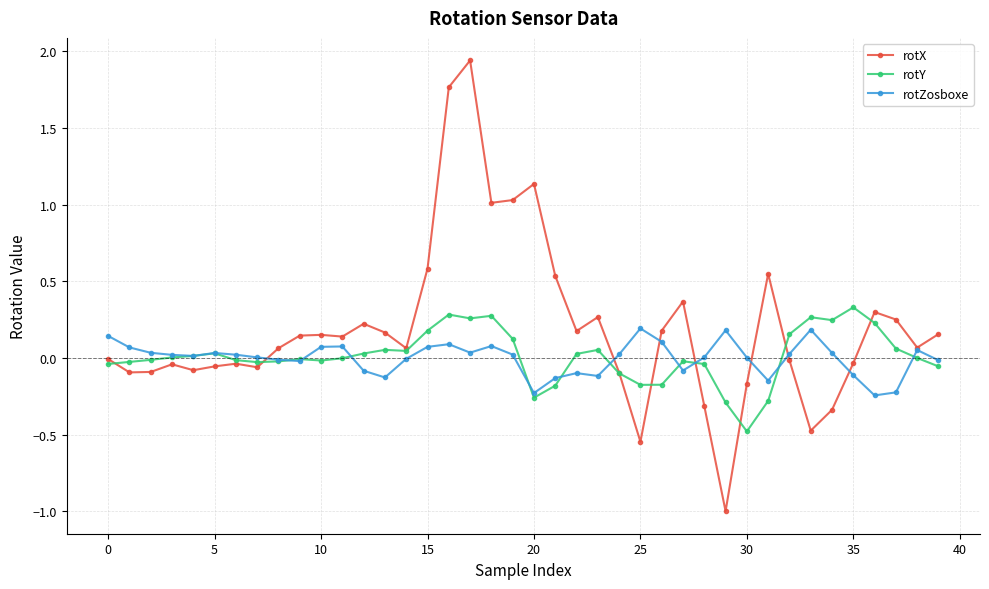

What are all the series names shown in the legend?

rotX, rotY, rotZosboxe